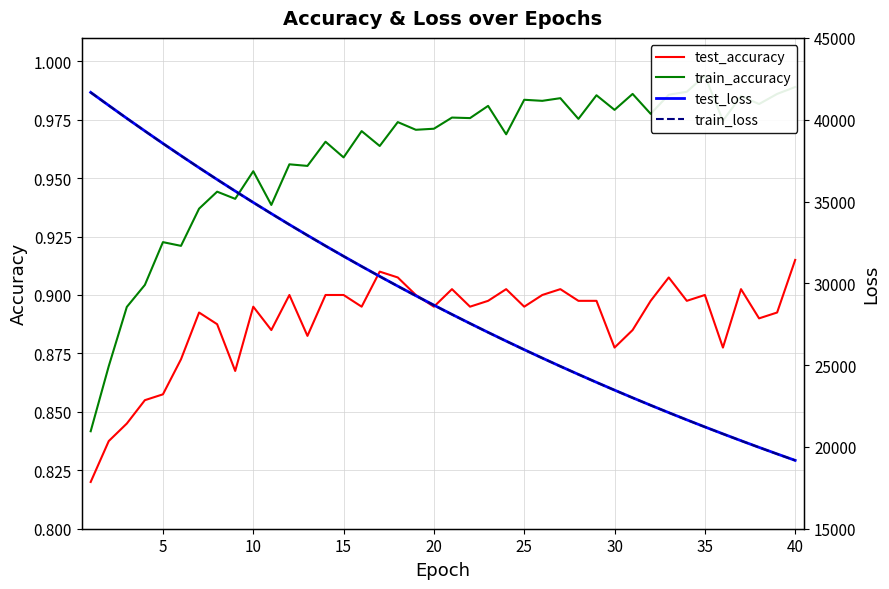

Which series has the widest spread of values?

test_loss